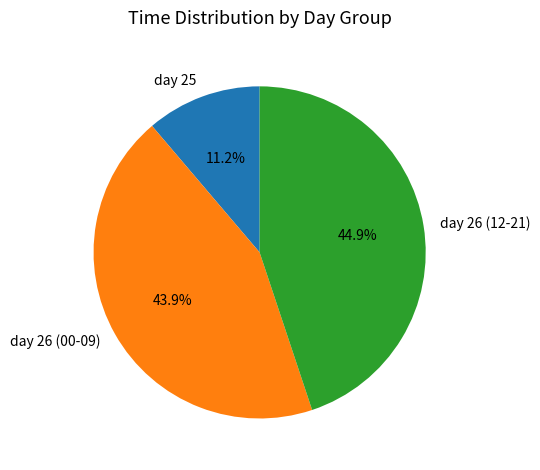

Rank the categories by value from highest to lowest.

day 26 (12-21), day 26 (00-09), day 25